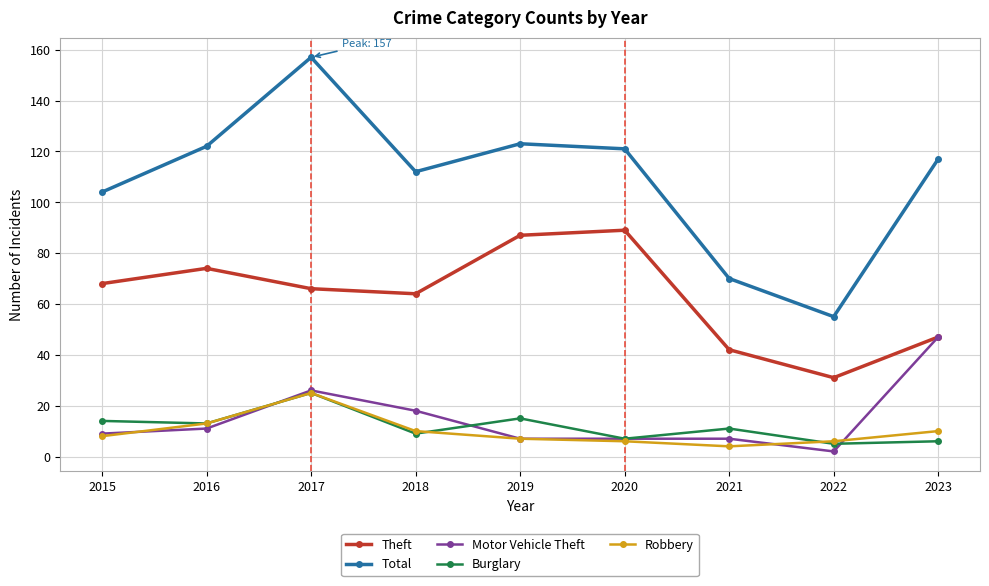

Which label corresponds to the largest value in the chart?

2017